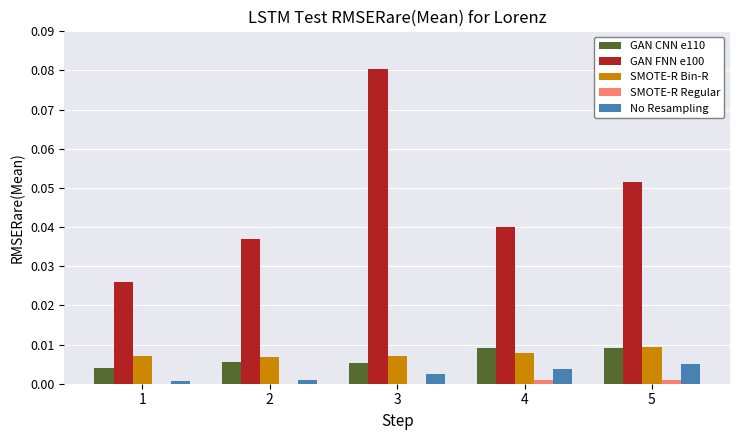

Which series has the largest total across all categories?

GAN FNN e100